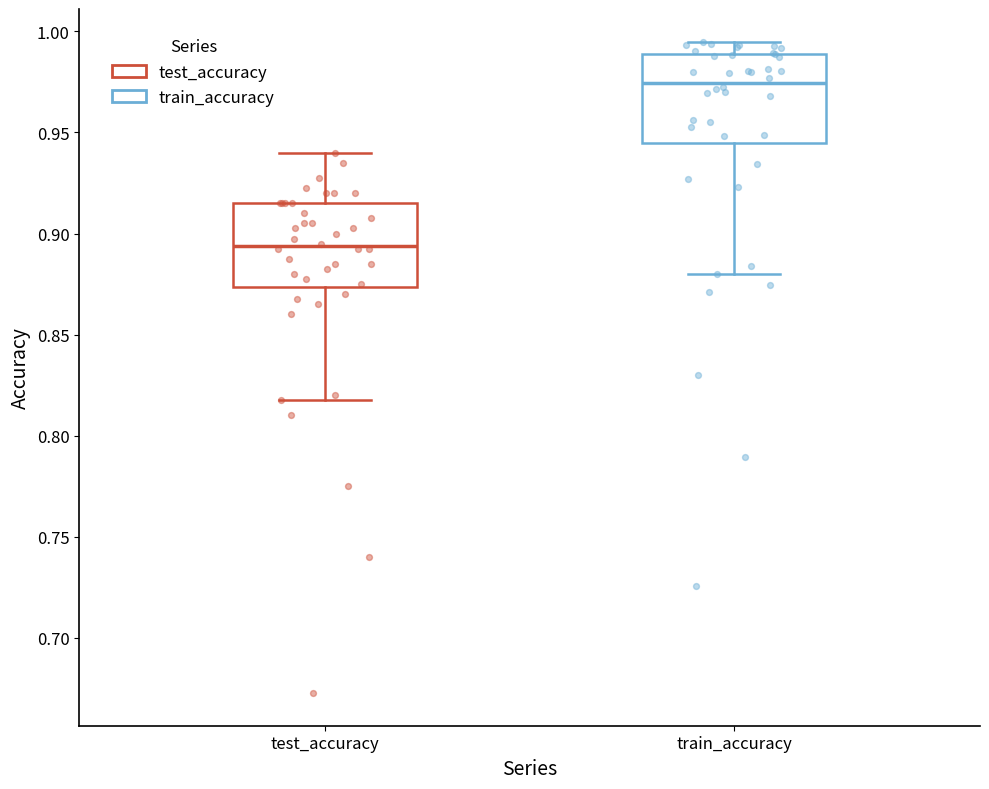

Reading left to right, transcribe this box plot: for each box, give where its median line is, the range the box spans, and where its two whiskers end, as read against the y-axis. The values are not printed on the chart, so give them approximately, as read against the axis.

test_accuracy: median 0.895, box 0.875 to 0.915, whiskers 0.815 to 0.940
train_accuracy: median 0.975, box 0.945 to 0.990, whiskers 0.880 to 0.995